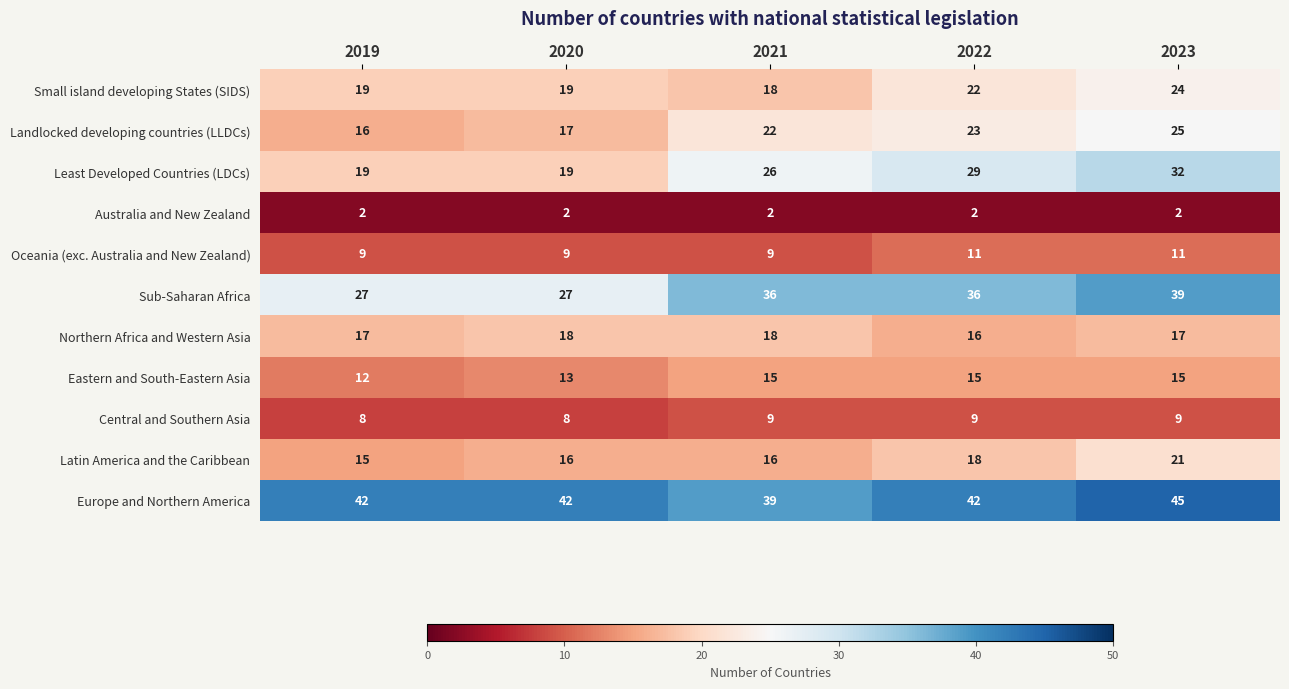

Is it true that Europe and Northern America equals 45 at 2023?

True